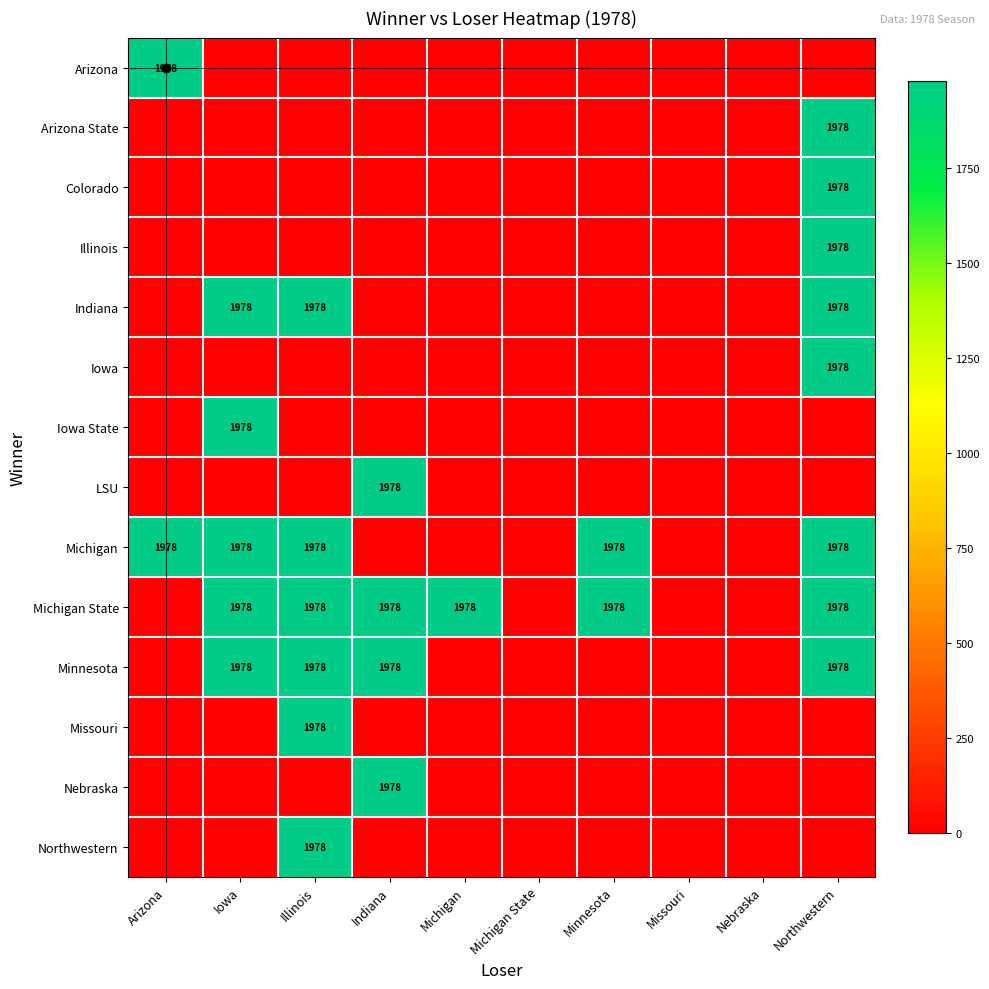

Which category has the highest value across all series?

Arizona